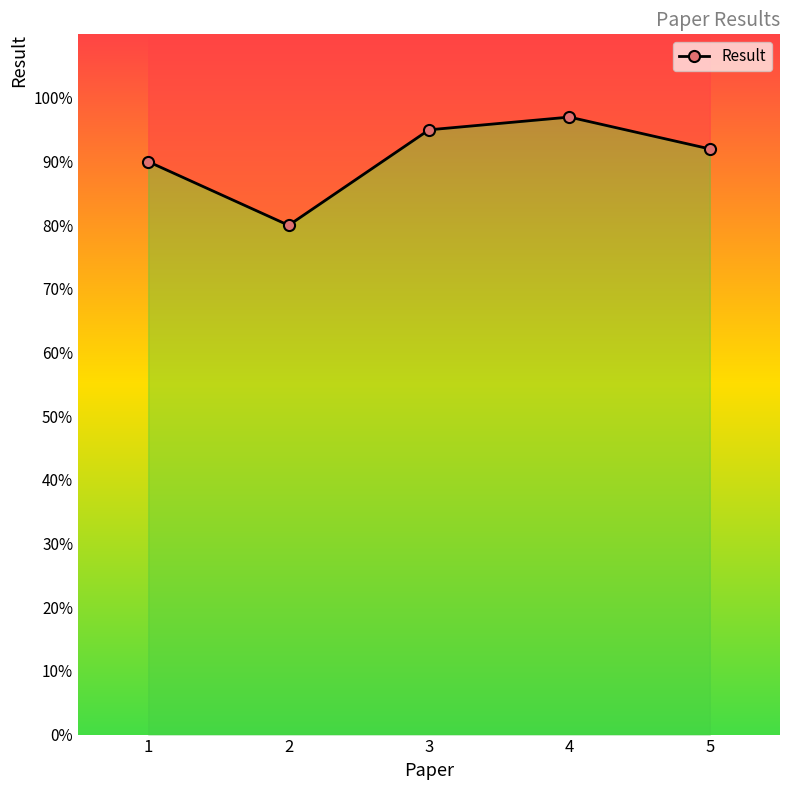

What is the value of the 4th point from the left?

97